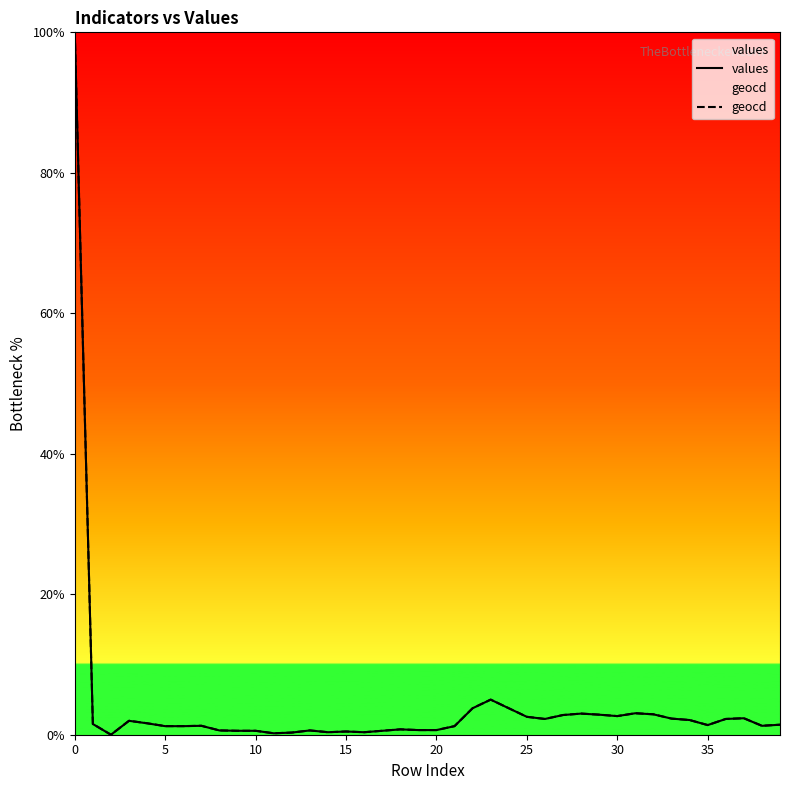

List the series in order of their overall mean, lowest first.

values, geocd